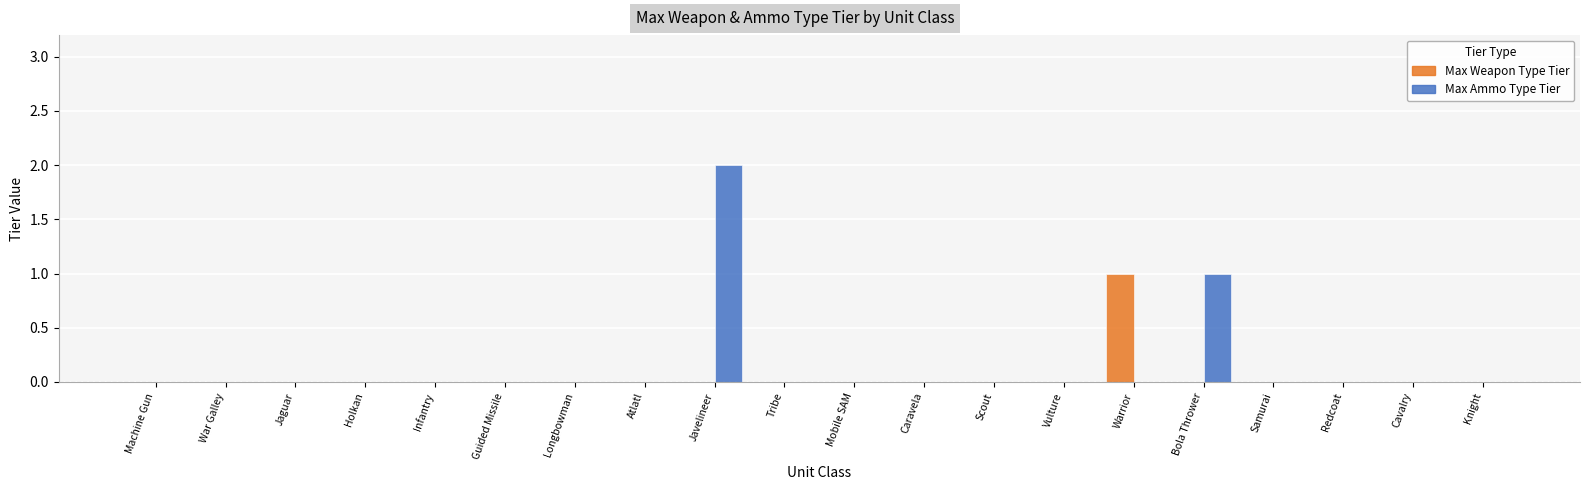

Which category has the highest value across all series?

Javelineer